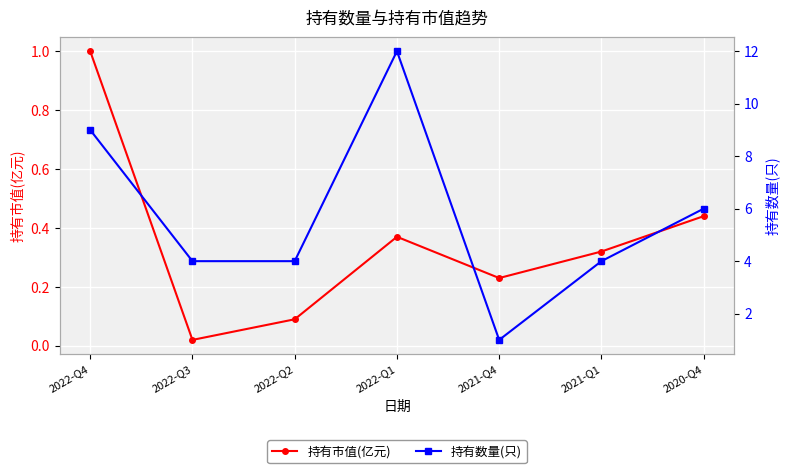

How many lines are shown in the chart?

2